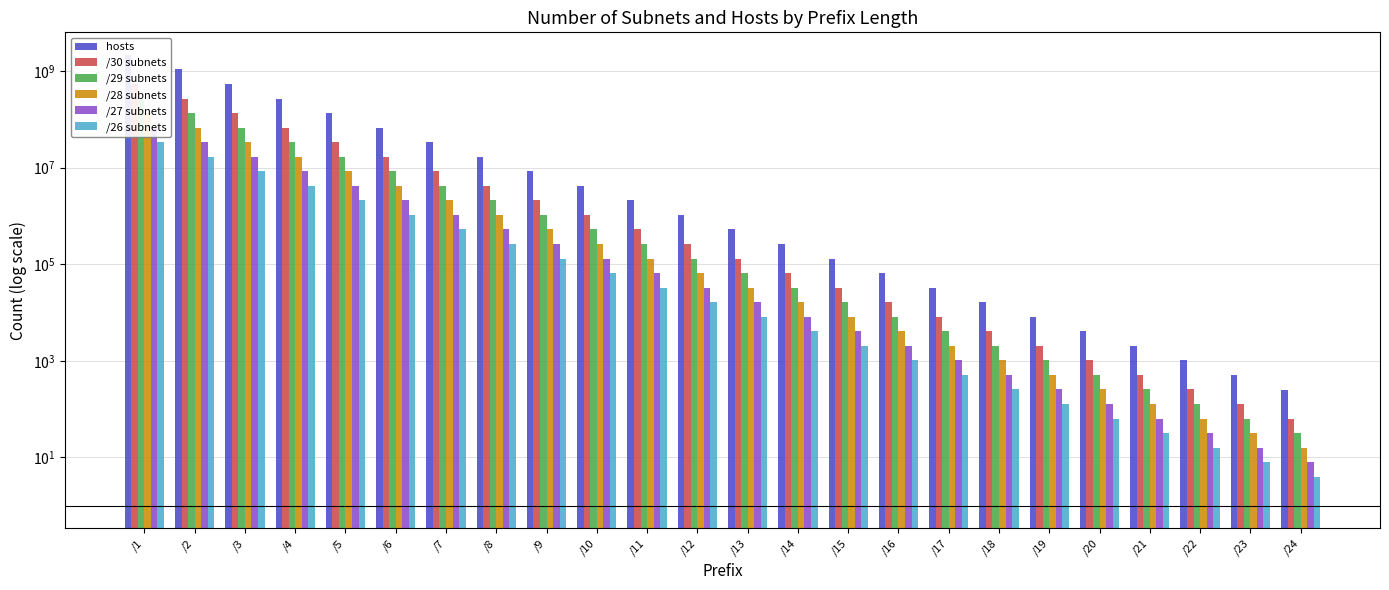

Count the number of data series in this chart.

6